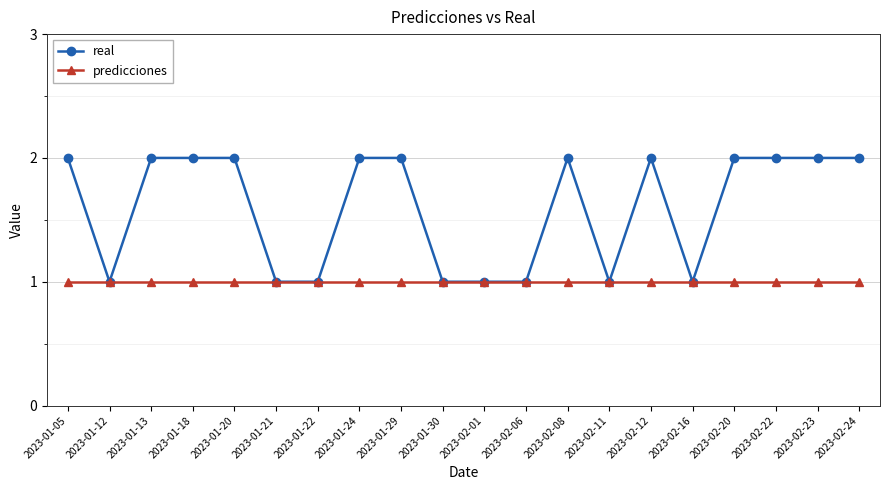

Which series changed the most between 2023-01-24 and 2023-02-06?

real